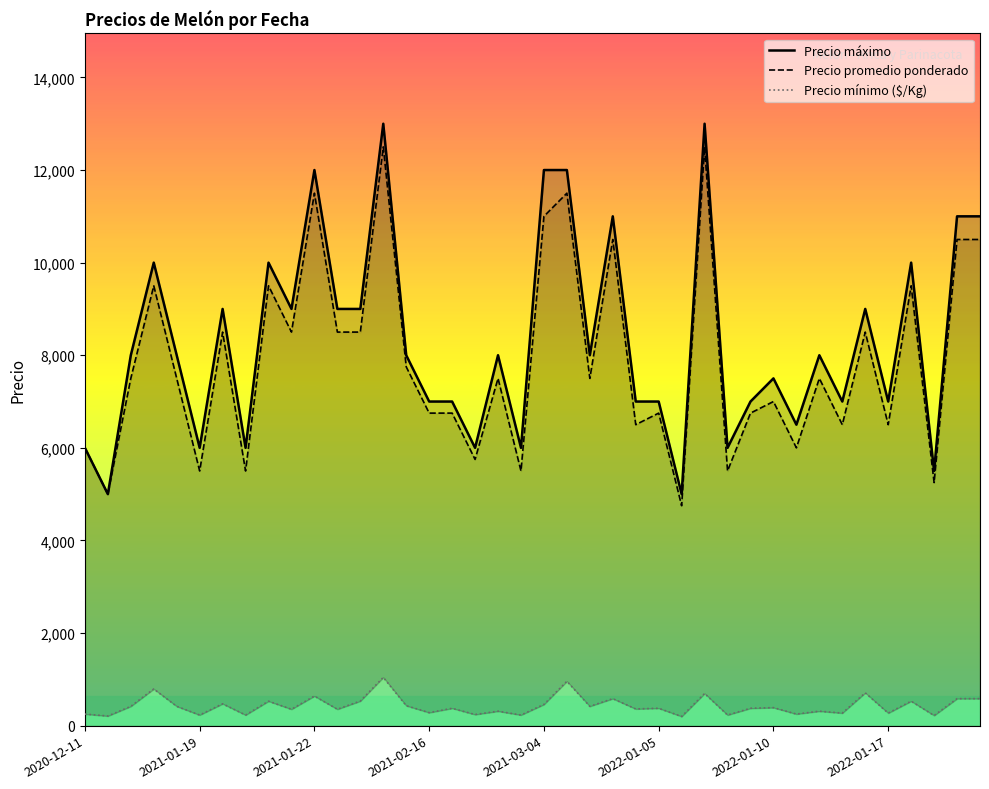

Reading left to right, extract all data points from this chart.

Precio máximo: 6000	5000	8000	10000	8000	6000	9000	6000	10000	9000	12000	9000	9000	13000	8000	7000	7000	6000	8000	6000	12000	12000	8000	11000	7000	7000	5000	13000	6000	7000	7500	6500	8000	7000	9000	7000	10000	5500	11000	11000
Precio promedio ponderado: 6000	5000	7500	9500	7500	5500	8500	5500	9500	8500	11500	8500	8500	12500	7750	6750	6750	5750	7500	5500	11000	11500	7500	10500	6500	6750	4750	12500	5500	6750	7000	6000	7500	6500	8500	6500	9500	5250	10500	10500
Precio mínimo ($/Kg): 250	208	417	792	417	229	472	229	528	354	639	354	531	1042	431	281	375	240	312	229	458	958	417	583	361	375	198	694	229	375	389	250	312	271	708	271	528	219	583	583